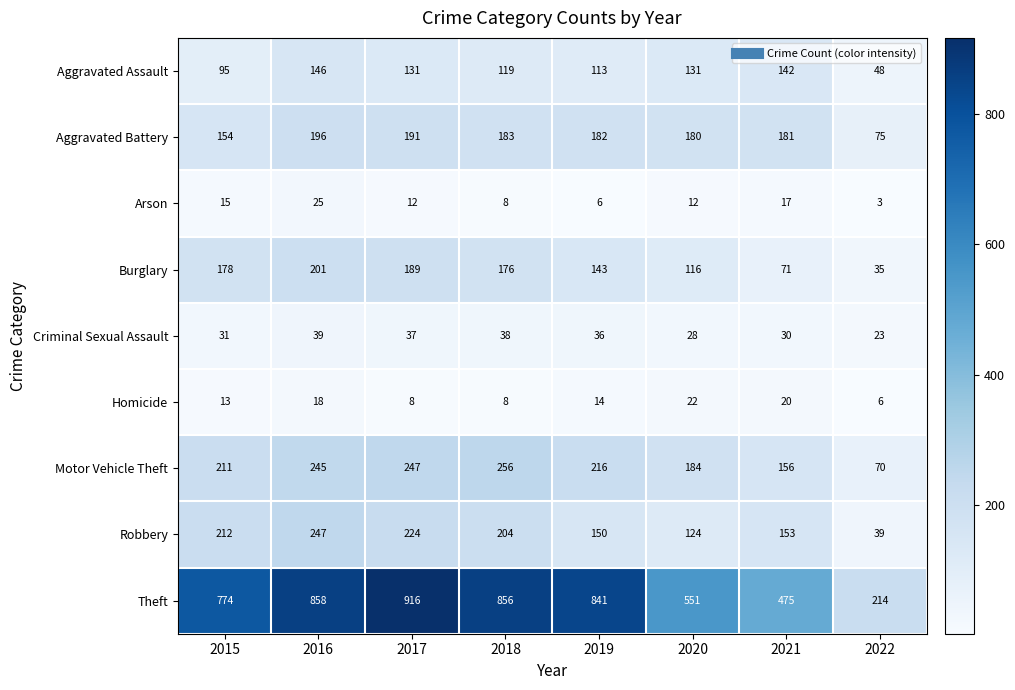

At which label is Homicide closest to 14?

2019